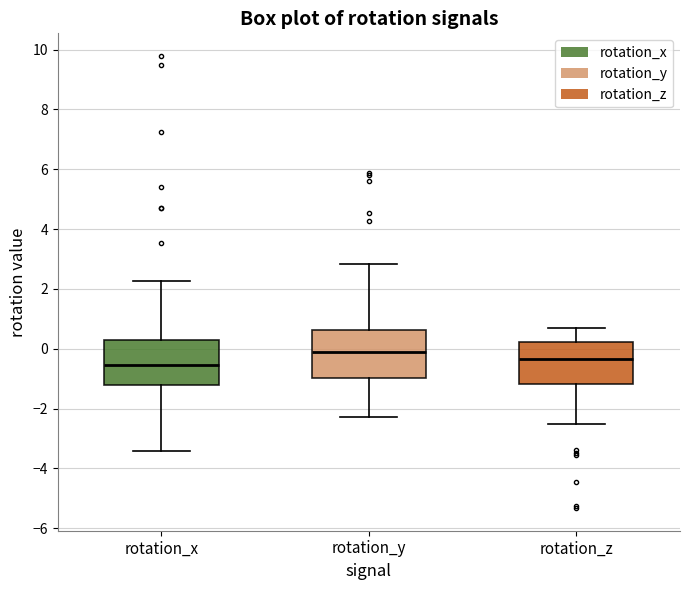

Reading left to right, transcribe this box plot: for each box, give where its median line is, the range the box spans, and where its two whiskers end, as read against the y-axis. The values are not printed on the chart, so give them approximately, as read against the axis.

rotation_x: median -0.6, box -1.2 to 0.4, whiskers -3.4 to 2.2
rotation_y: median -0.2, box -1.0 to 0.6, whiskers -2.2 to 2.8
rotation_z: median -0.4, box -1.2 to 0.2, whiskers -2.6 to 0.6